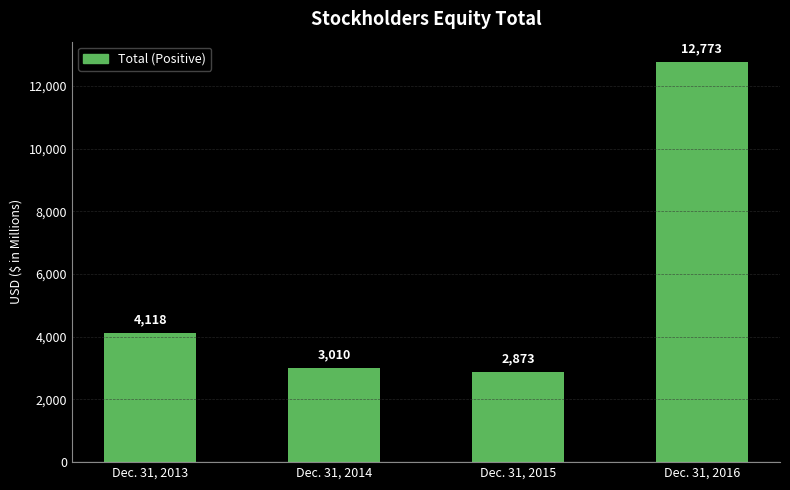

How many series are shown in this chart?

1